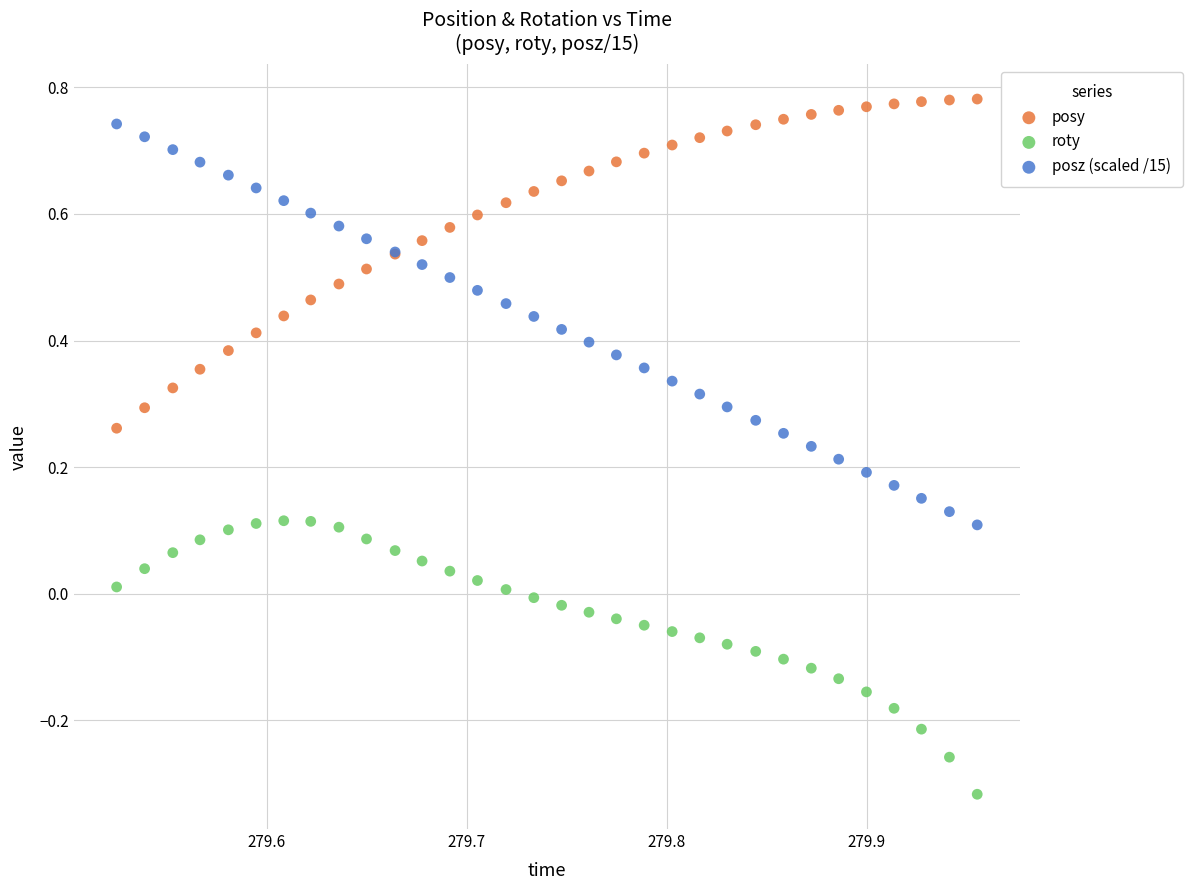

Which series contains the lowest Y value?

roty